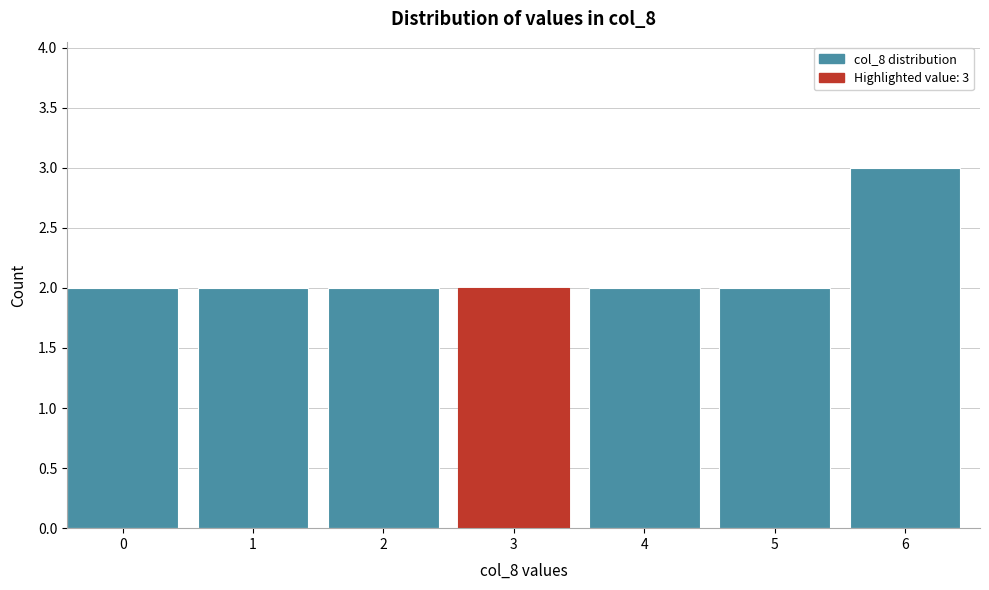

Reading left to right, what are all the values shown in this chart?

2	2	2	2	2	2	3